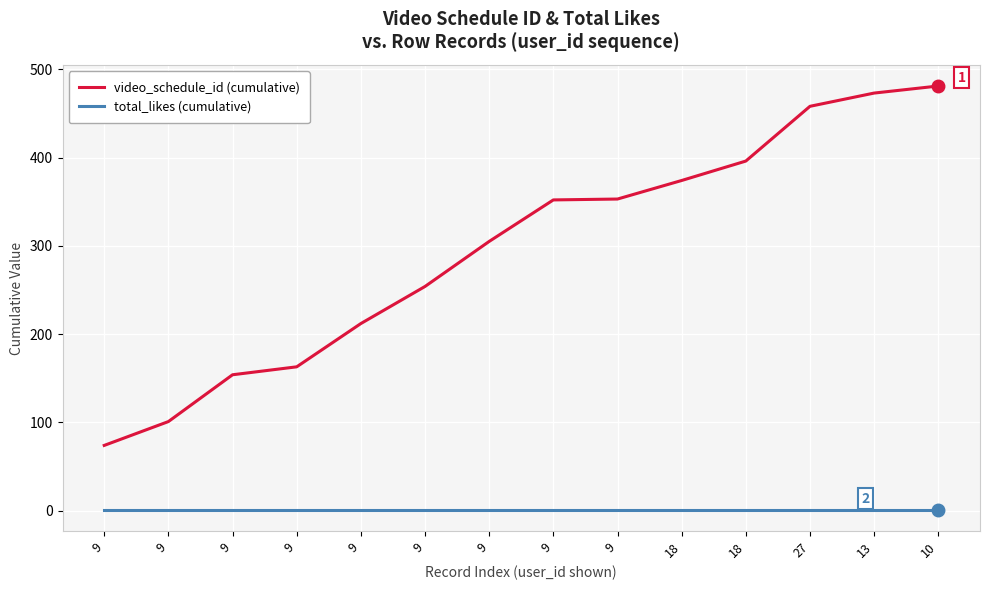

What is the value of the total_likes (cumulative) point at the 12th from the left?

1